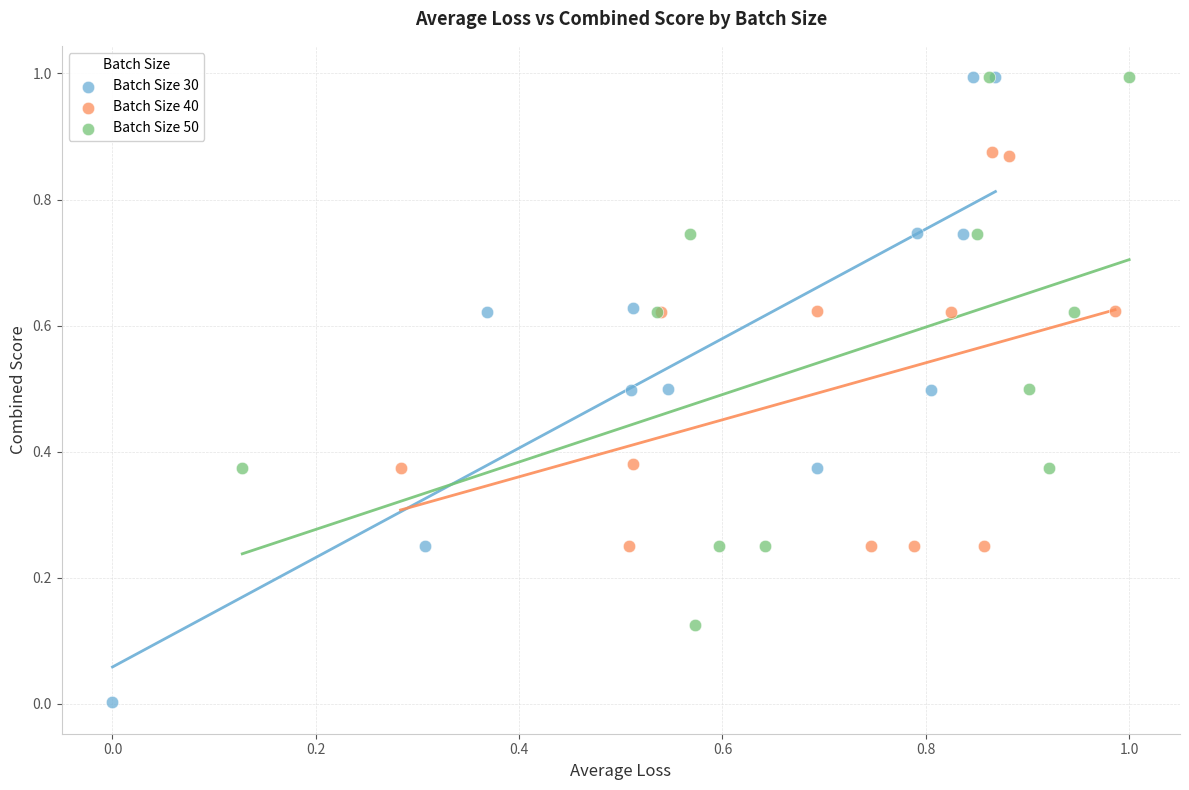

What are all the series names shown in the legend?

Batch Size 30, Batch Size 40, Batch Size 50